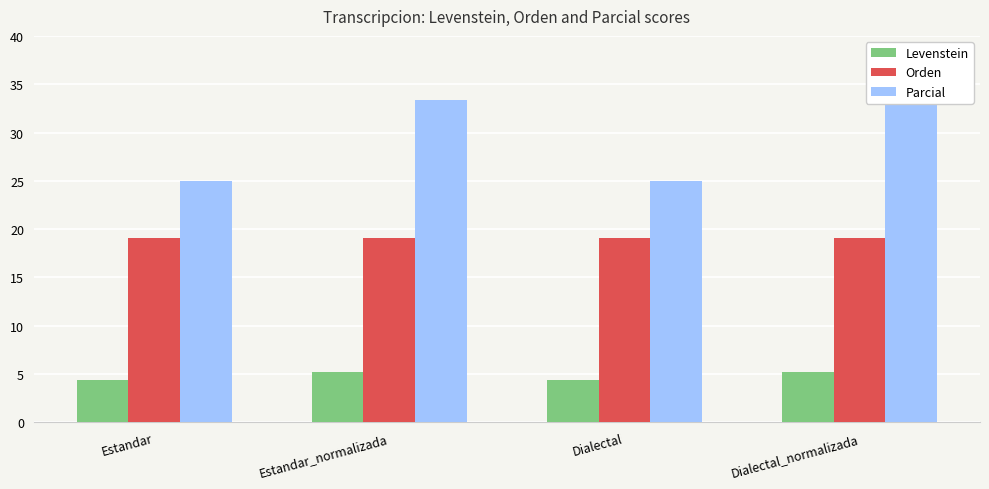

True or false: Parcial has a value of 25.0 at Estandar.

True